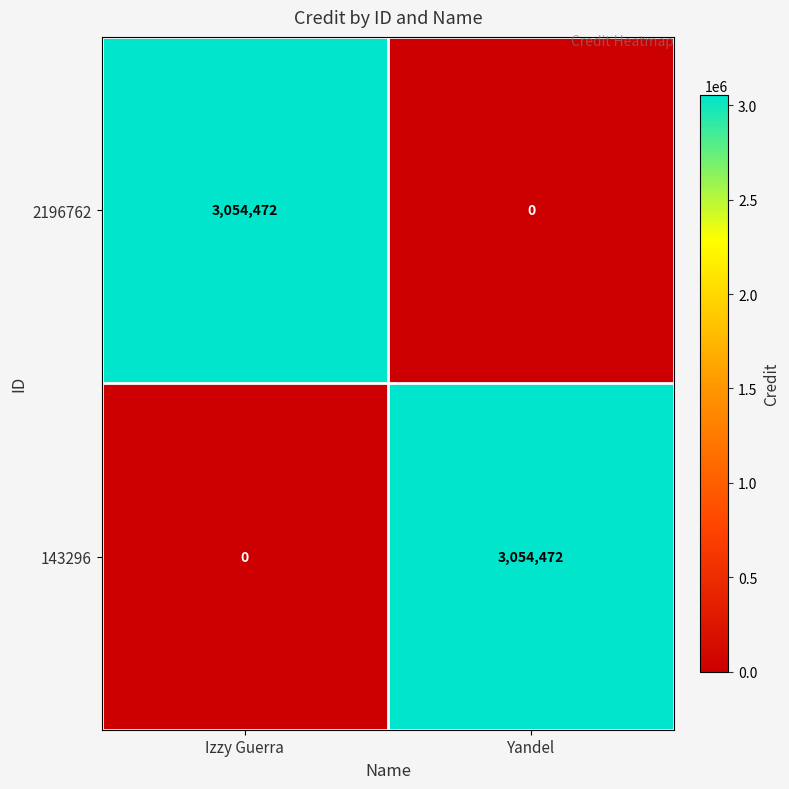

What is the maximum value shown in the chart?

3054472